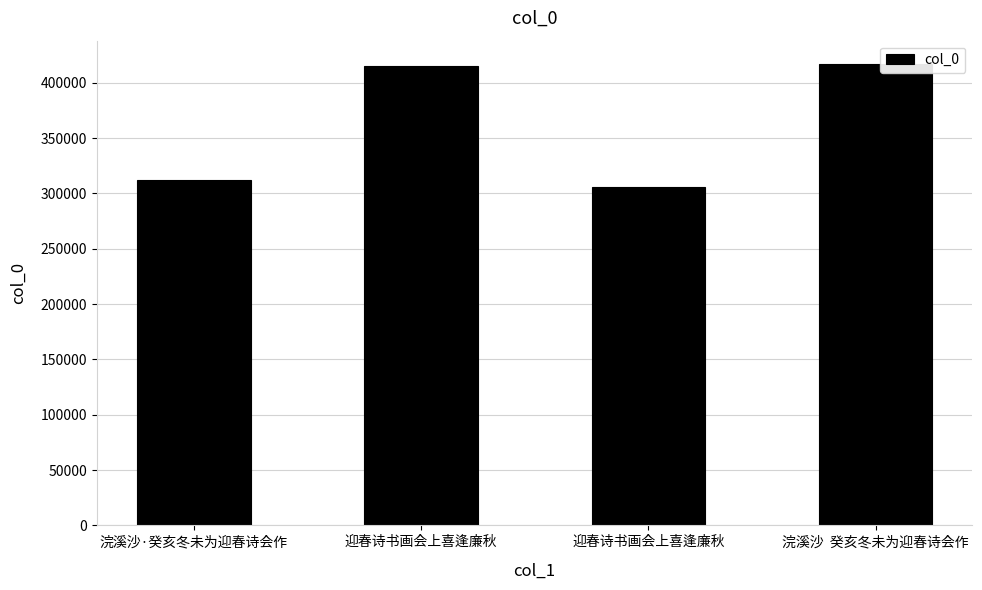

How many distinct data groups are displayed?

1